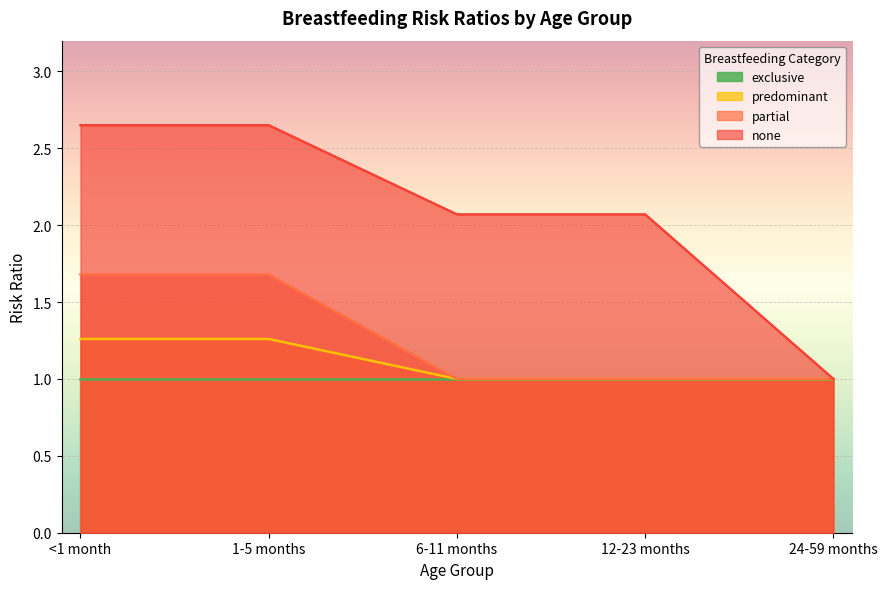

True or false: partial and none cross at least once.

False